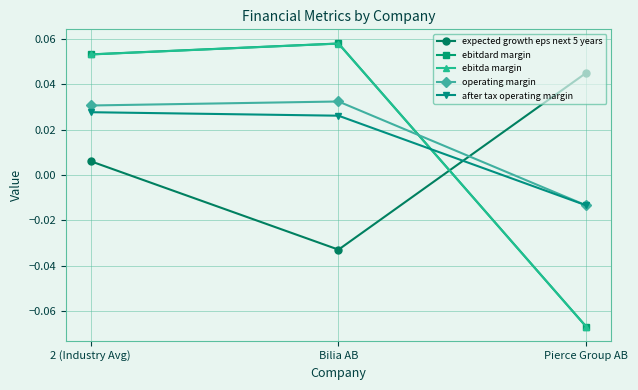

At which label does expected growth eps next 5 years reach its peak?

Pierce Group AB